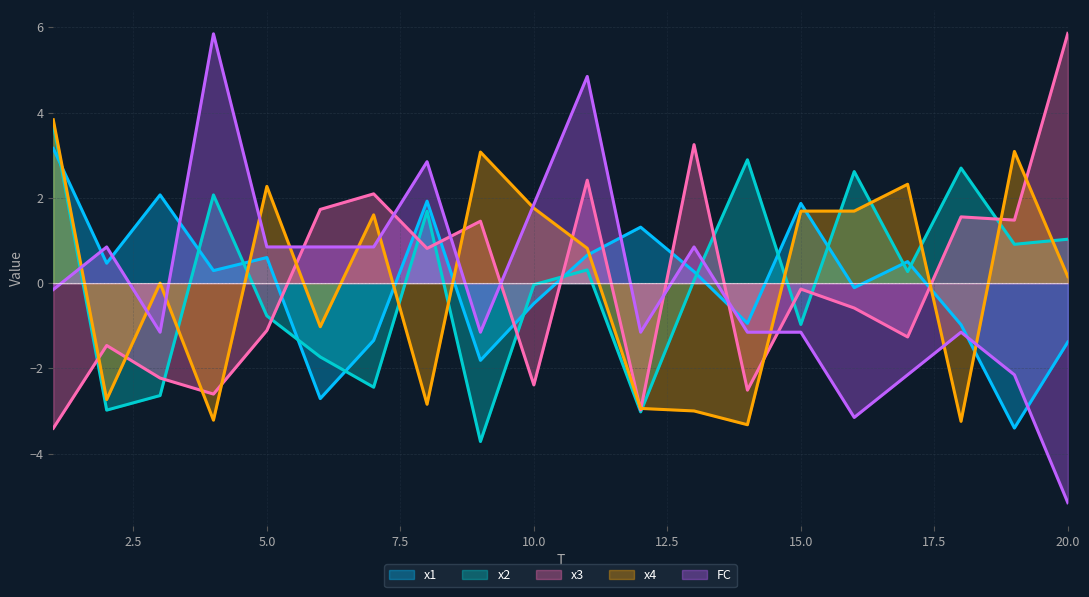

At which category is the sum across all series the highest?

11